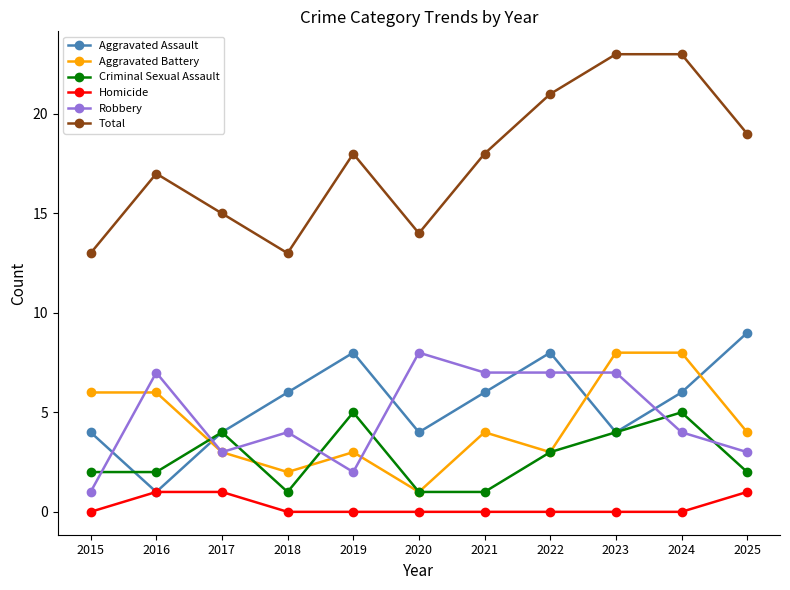

Which series has the largest total across all categories?

Total